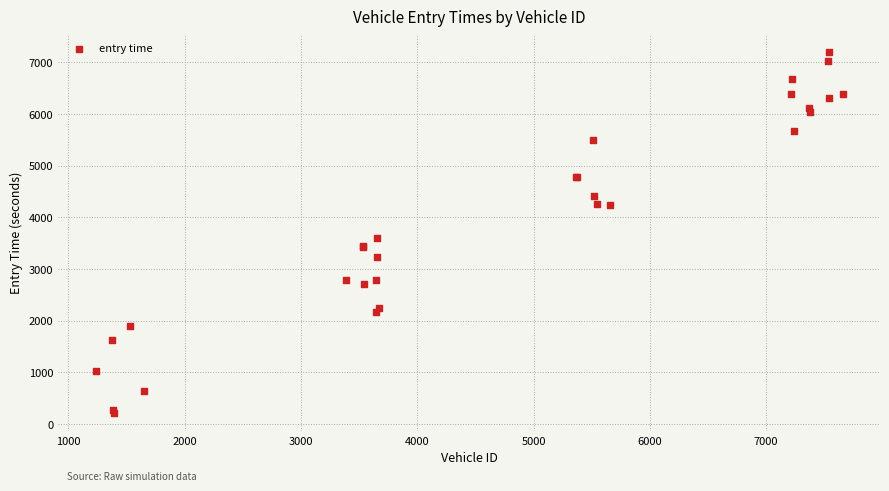

What Y value in the scatter plot is closest to 3709?

3603.7